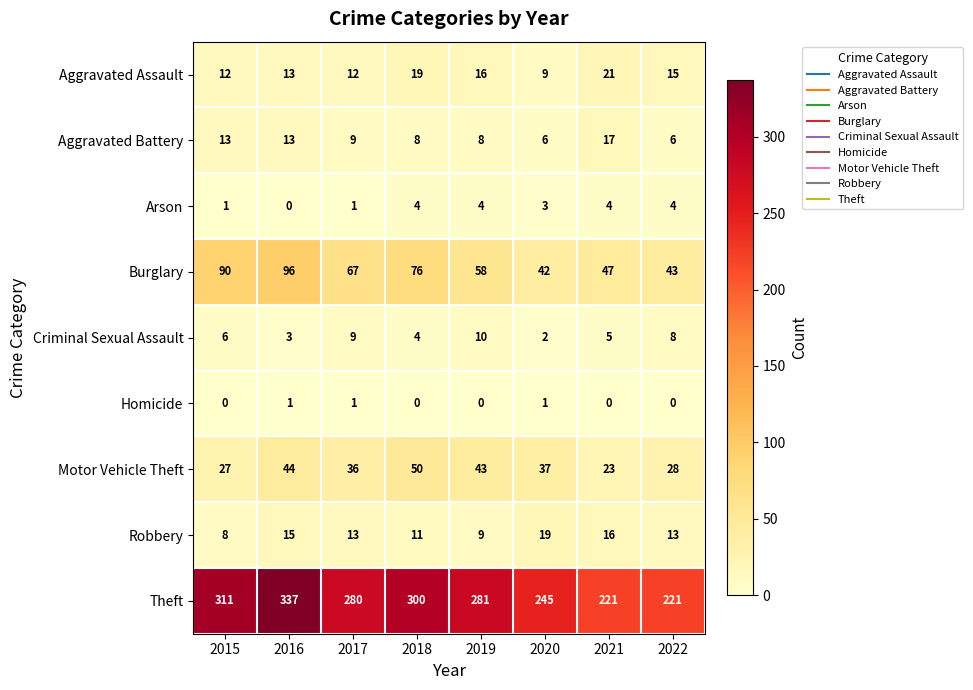

What value does the Burglary series have at 2017, to the nearest 5?

65